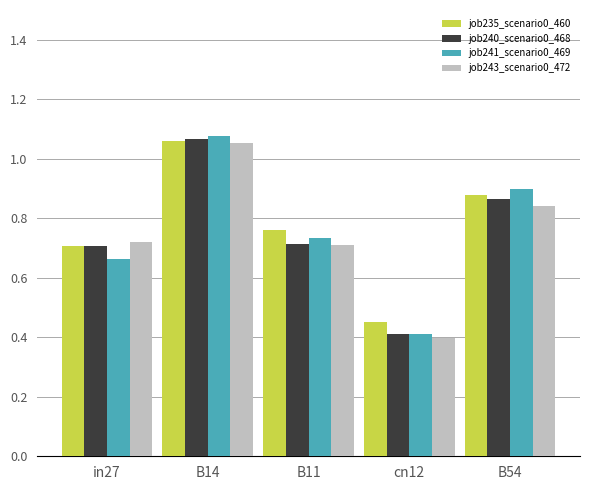

Which category has the highest value across all series?

B14